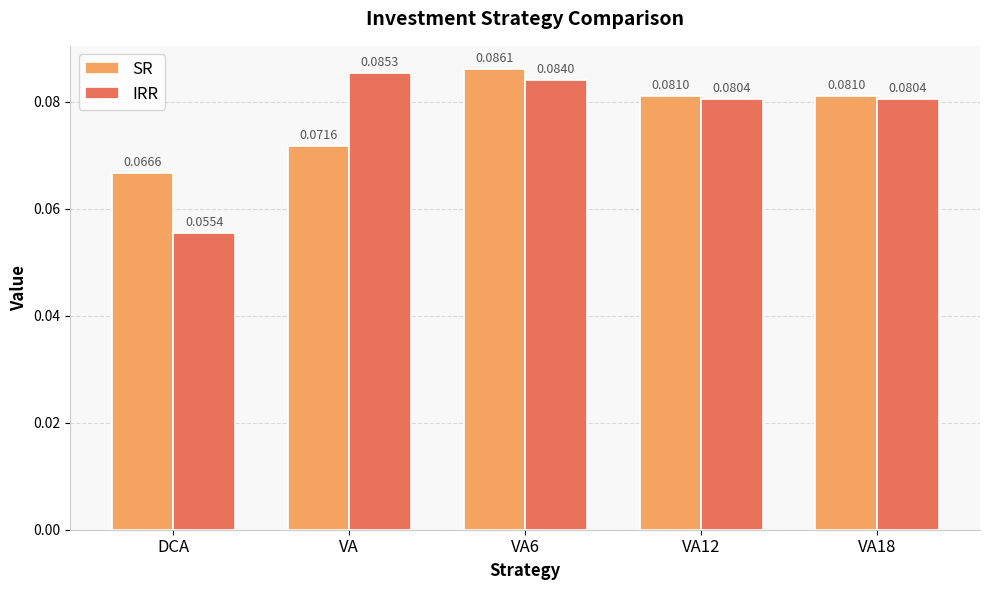

Between VA and VA12, which series saw the biggest shift?

SR